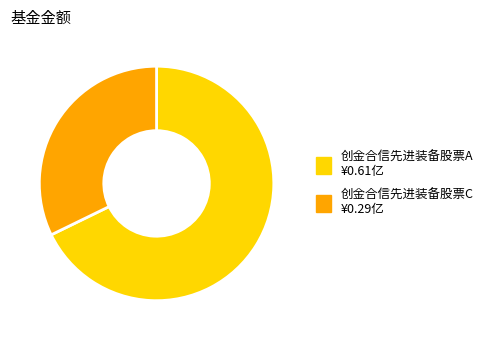

True or false: 创金合信先进装备股票A accounts for 68% of the total.

True